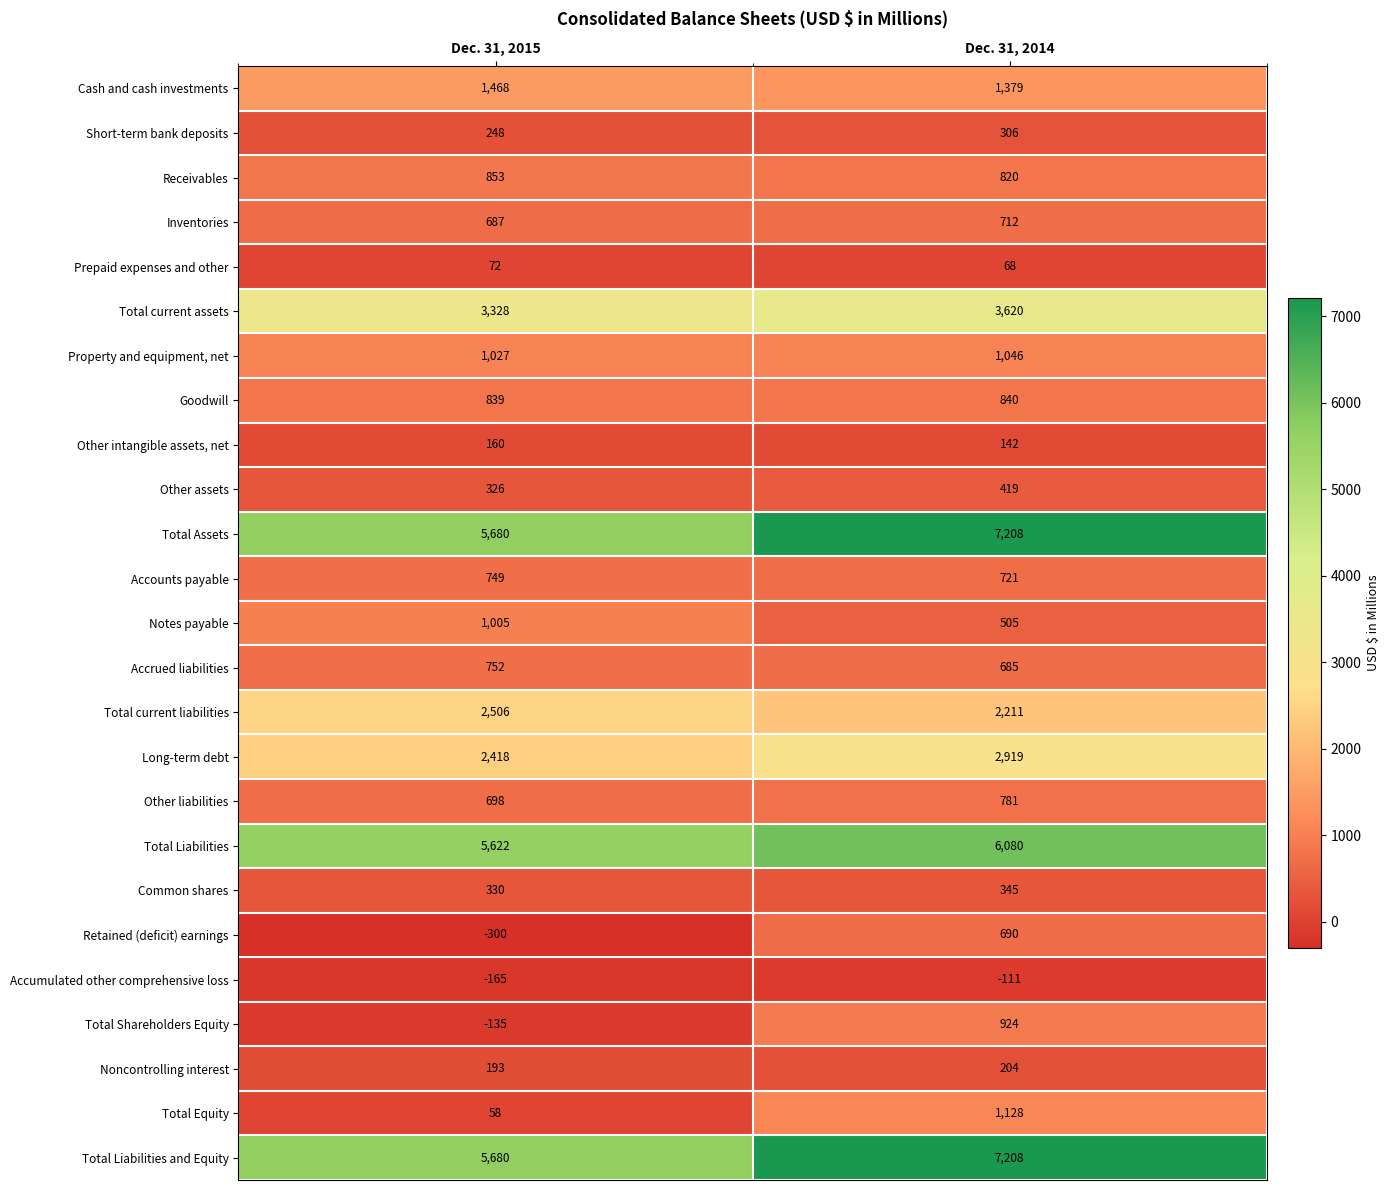

Is it true that Common shares equals 330 at Dec. 31, 2015?

True